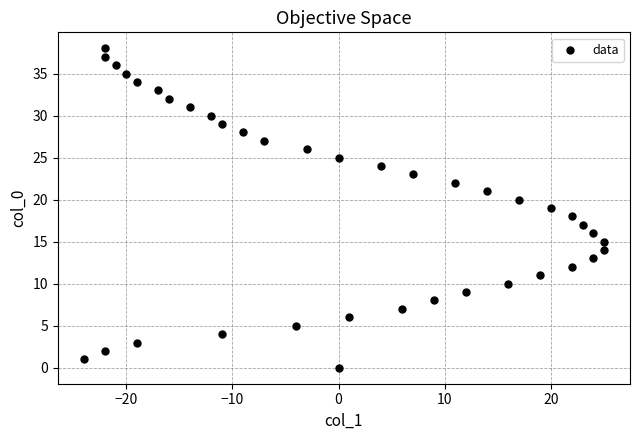

What is the range of X values (max minus min)?

49